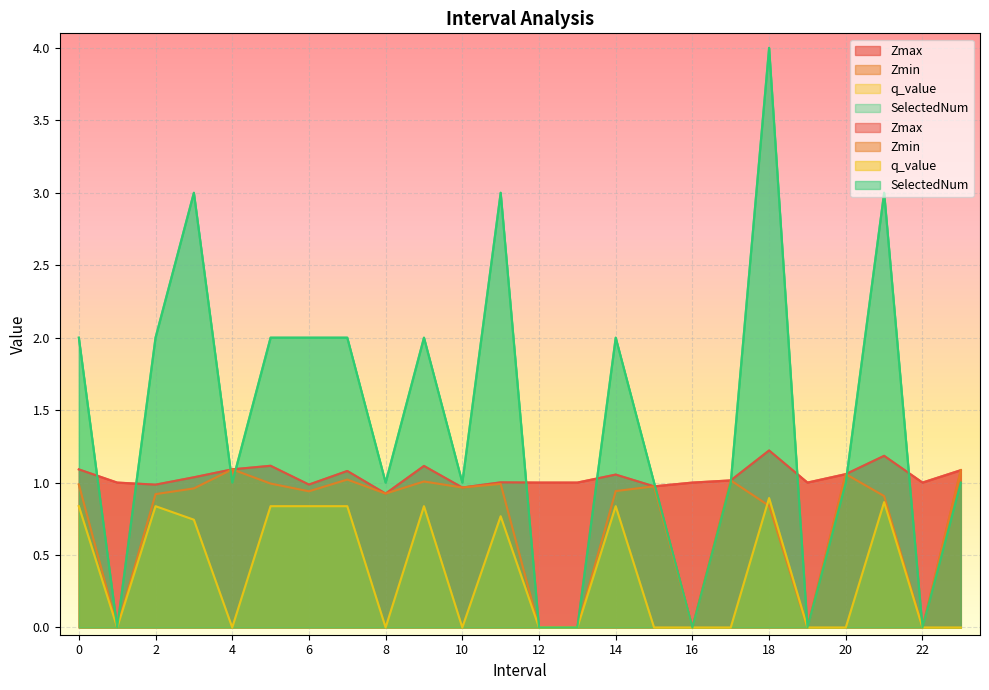

True or false: Zmax and q_value intersect in this chart.

False